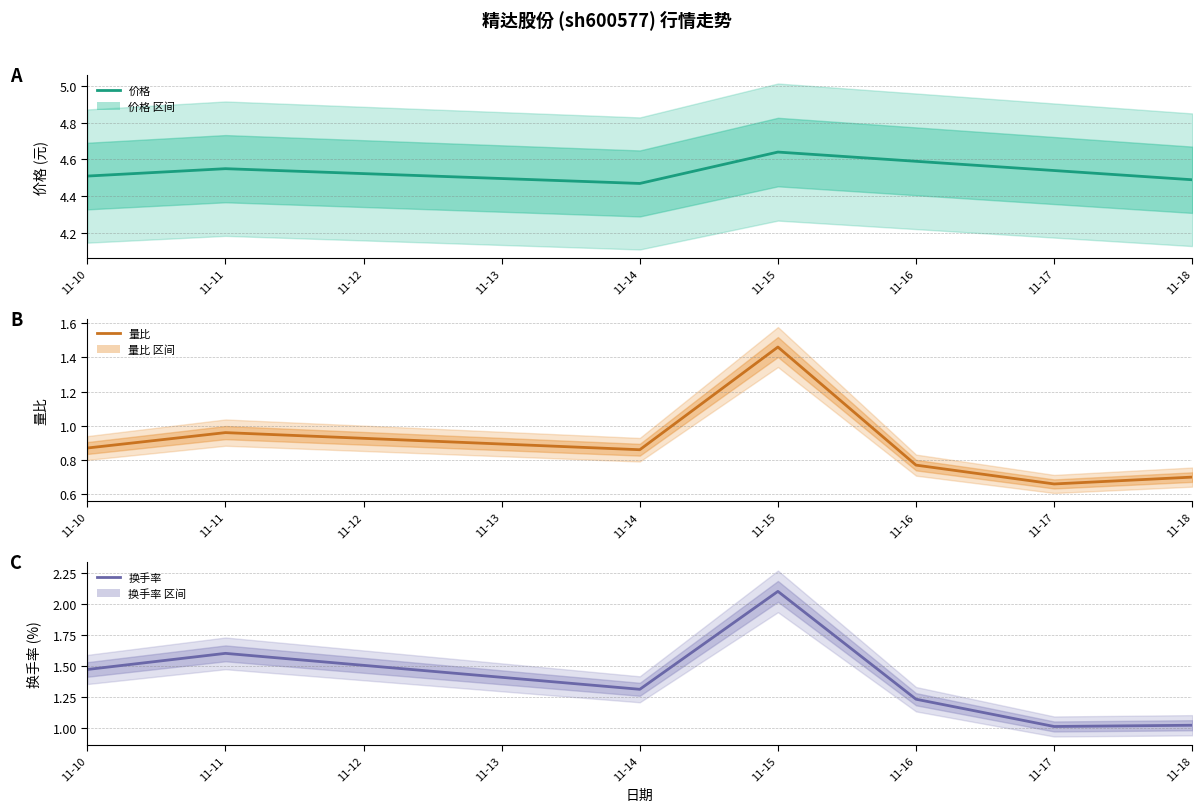

At 11-11, list the series in order from smallest to largest.

量比, 换手率, 价格